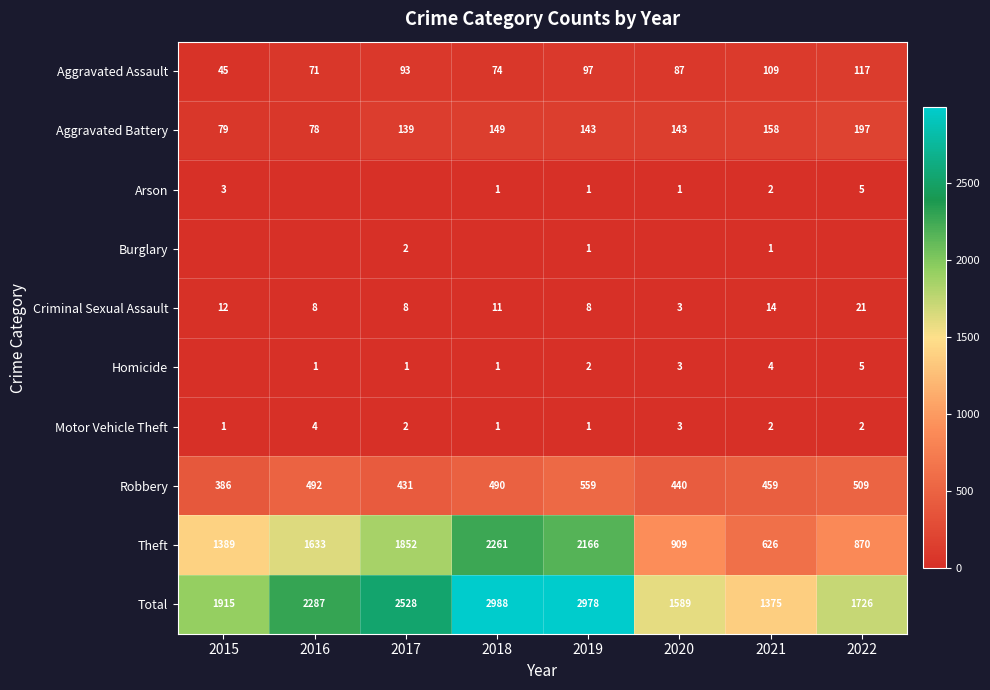

What is the approximate value of Criminal Sexual Assault at 2016, to the nearest 5?

10